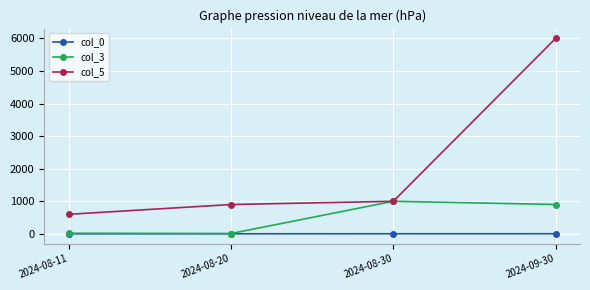

Which category has the highest value in the col_3 series?

2024-08-30